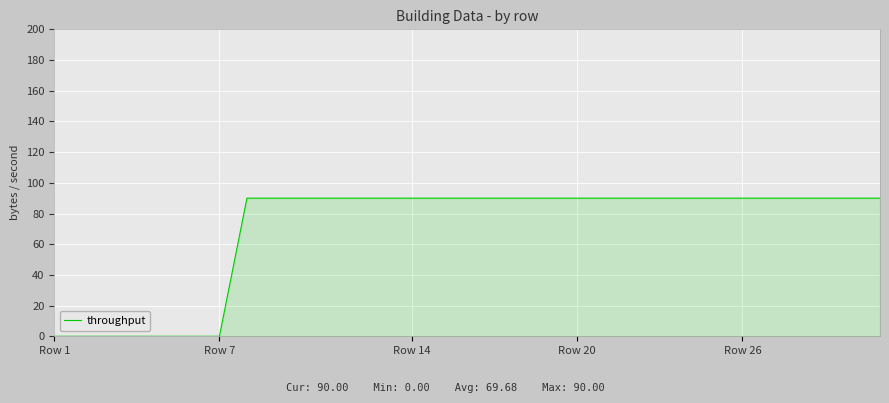

What is the difference between the maximum and minimum values?

90